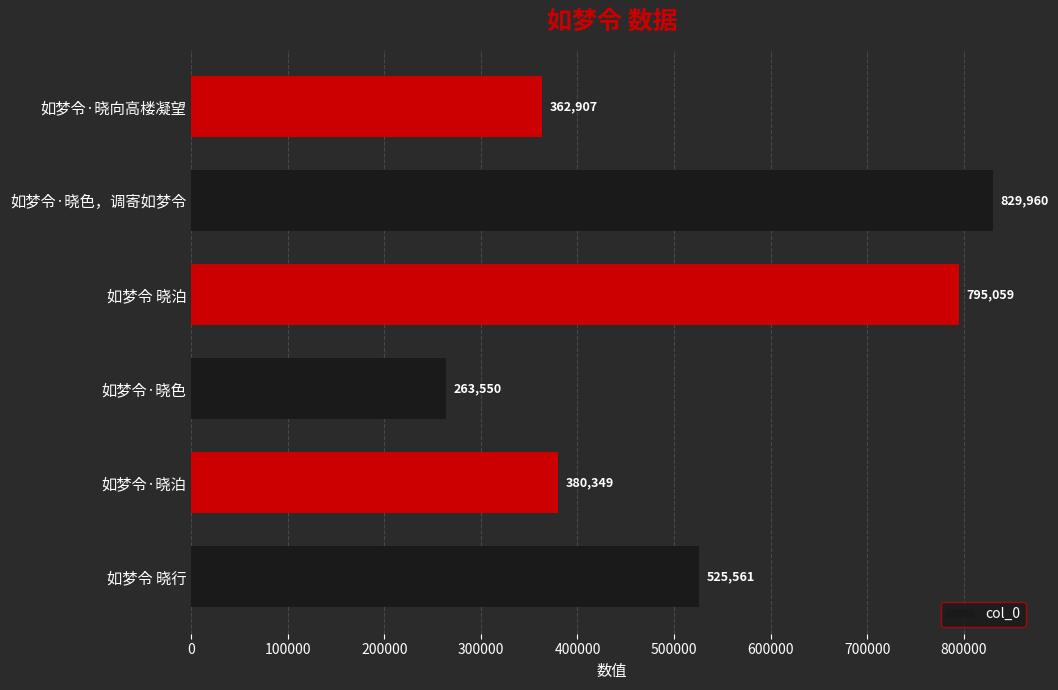

What is the smallest value displayed?

263550